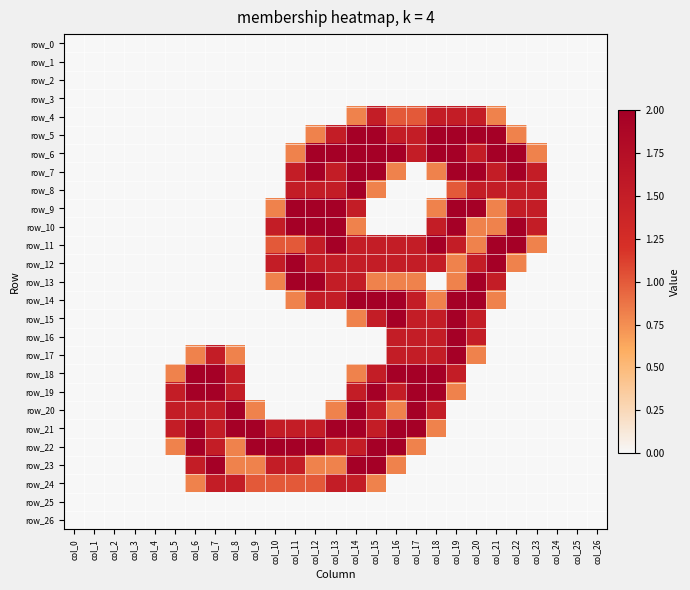

Reading right to left, what are all the values shown in this chart?

row_0: col_26=0.0	col_25=0.0	col_24=0.0	col_23=0.0	col_22=0.0	col_21=0.0	col_20=0.0	col_19=0.0	col_18=0.0	col_17=0.0	col_16=0.0	col_15=0.0	col_14=0.0	col_13=0.0	col_12=0.0	col_11=0.0	col_10=0.0	col_9=0.0	col_8=0.0	col_7=0.0	col_6=0.0	col_5=0.0	col_4=0.0	col_3=0.0	col_2=0.0	col_1=0.0	col_0=0.0
row_1: col_26=0.0	col_25=0.0	col_24=0.0	col_23=0.0	col_22=0.0	col_21=0.0	col_20=0.0	col_19=0.0	col_18=0.0	col_17=0.0	col_16=0.0	col_15=0.0	col_14=0.0	col_13=0.0	col_12=0.0	col_11=0.0	col_10=0.0	col_9=0.0	col_8=0.0	col_7=0.0	col_6=0.0	col_5=0.0	col_4=0.0	col_3=0.0	col_2=0.0	col_1=0.0	col_0=0.0
row_2: col_26=0.0	col_25=0.0	col_24=0.0	col_23=0.0	col_22=0.0	col_21=0.0	col_20=0.0	col_19=0.0	col_18=0.0	col_17=0.0	col_16=0.0	col_15=0.0	col_14=0.0	col_13=0.0	col_12=0.0	col_11=0.0	col_10=0.0	col_9=0.0	col_8=0.0	col_7=0.0	col_6=0.0	col_5=0.0	col_4=0.0	col_3=0.0	col_2=0.0	col_1=0.0	col_0=0.0
row_3: col_26=0.0	col_25=0.0	col_24=0.0	col_23=0.0	col_22=0.0	col_21=0.0	col_20=0.0	col_19=0.0	col_18=0.0	col_17=0.0	col_16=0.0	col_15=0.0	col_14=0.0	col_13=0.0	col_12=0.0	col_11=0.0	col_10=0.0	col_9=0.0	col_8=0.0	col_7=0.0	col_6=0.0	col_5=0.0	col_4=0.0	col_3=0.0	col_2=0.0	col_1=0.0	col_0=0.0
row_4: col_26=0.0	col_25=0.0	col_24=0.0	col_23=0.0	col_22=0.0	col_21=0.8	col_20=1.5	col_19=1.5	col_18=1.5	col_17=1.0	col_16=1.0	col_15=1.5	col_14=0.8	col_13=0.0	col_12=0.0	col_11=0.0	col_10=0.0	col_9=0.0	col_8=0.0	col_7=0.0	col_6=0.0	col_5=0.0	col_4=0.0	col_3=0.0	col_2=0.0	col_1=0.0	col_0=0.0
row_5: col_26=0.0	col_25=0.0	col_24=0.0	col_23=0.0	col_22=0.8	col_21=2.0	col_20=2.0	col_19=2.0	col_18=2.0	col_17=1.5	col_16=1.5	col_15=2.0	col_14=2.0	col_13=1.5	col_12=0.8	col_11=0.0	col_10=0.0	col_9=0.0	col_8=0.0	col_7=0.0	col_6=0.0	col_5=0.0	col_4=0.0	col_3=0.0	col_2=0.0	col_1=0.0	col_0=0.0
row_6: col_26=0.0	col_25=0.0	col_24=0.0	col_23=0.8	col_22=2.0	col_21=2.0	col_20=1.5	col_19=2.0	col_18=2.0	col_17=1.5	col_16=2.0	col_15=2.0	col_14=2.0	col_13=2.0	col_12=2.0	col_11=0.8	col_10=0.0	col_9=0.0	col_8=0.0	col_7=0.0	col_6=0.0	col_5=0.0	col_4=0.0	col_3=0.0	col_2=0.0	col_1=0.0	col_0=0.0
row_7: col_26=0.0	col_25=0.0	col_24=0.0	col_23=1.5	col_22=2.0	col_21=1.5	col_20=2.0	col_19=2.0	col_18=0.8	col_17=0.0	col_16=0.8	col_15=2.0	col_14=2.0	col_13=1.5	col_12=2.0	col_11=1.5	col_10=0.0	col_9=0.0	col_8=0.0	col_7=0.0	col_6=0.0	col_5=0.0	col_4=0.0	col_3=0.0	col_2=0.0	col_1=0.0	col_0=0.0
row_8: col_26=0.0	col_25=0.0	col_24=0.0	col_23=1.5	col_22=1.5	col_21=1.5	col_20=1.5	col_19=1.0	col_18=0.0	col_17=0.0	col_16=0.0	col_15=0.8	col_14=2.0	col_13=1.5	col_12=1.5	col_11=1.5	col_10=0.0	col_9=0.0	col_8=0.0	col_7=0.0	col_6=0.0	col_5=0.0	col_4=0.0	col_3=0.0	col_2=0.0	col_1=0.0	col_0=0.0
row_9: col_26=0.0	col_25=0.0	col_24=0.0	col_23=1.5	col_22=1.5	col_21=0.8	col_20=2.0	col_19=2.0	col_18=0.8	col_17=0.0	col_16=0.0	col_15=0.0	col_14=1.5	col_13=2.0	col_12=2.0	col_11=2.0	col_10=0.8	col_9=0.0	col_8=0.0	col_7=0.0	col_6=0.0	col_5=0.0	col_4=0.0	col_3=0.0	col_2=0.0	col_1=0.0	col_0=0.0
row_10: col_26=0.0	col_25=0.0	col_24=0.0	col_23=1.5	col_22=2.0	col_21=0.8	col_20=0.8	col_19=2.0	col_18=1.5	col_17=0.0	col_16=0.0	col_15=0.0	col_14=0.8	col_13=2.0	col_12=2.0	col_11=2.0	col_10=1.5	col_9=0.0	col_8=0.0	col_7=0.0	col_6=0.0	col_5=0.0	col_4=0.0	col_3=0.0	col_2=0.0	col_1=0.0	col_0=0.0
row_11: col_26=0.0	col_25=0.0	col_24=0.0	col_23=0.8	col_22=2.0	col_21=2.0	col_20=0.8	col_19=1.5	col_18=2.0	col_17=1.5	col_16=1.5	col_15=1.5	col_14=1.5	col_13=2.0	col_12=1.5	col_11=1.0	col_10=1.0	col_9=0.0	col_8=0.0	col_7=0.0	col_6=0.0	col_5=0.0	col_4=0.0	col_3=0.0	col_2=0.0	col_1=0.0	col_0=0.0
row_12: col_26=0.0	col_25=0.0	col_24=0.0	col_23=0.0	col_22=0.8	col_21=2.0	col_20=1.5	col_19=0.8	col_18=1.5	col_17=1.5	col_16=1.5	col_15=1.5	col_14=1.5	col_13=1.5	col_12=1.5	col_11=2.0	col_10=1.5	col_9=0.0	col_8=0.0	col_7=0.0	col_6=0.0	col_5=0.0	col_4=0.0	col_3=0.0	col_2=0.0	col_1=0.0	col_0=0.0
row_13: col_26=0.0	col_25=0.0	col_24=0.0	col_23=0.0	col_22=0.0	col_21=1.5	col_20=2.0	col_19=0.8	col_18=0.0	col_17=0.8	col_16=0.8	col_15=0.8	col_14=1.5	col_13=1.5	col_12=2.0	col_11=2.0	col_10=0.8	col_9=0.0	col_8=0.0	col_7=0.0	col_6=0.0	col_5=0.0	col_4=0.0	col_3=0.0	col_2=0.0	col_1=0.0	col_0=0.0
row_14: col_26=0.0	col_25=0.0	col_24=0.0	col_23=0.0	col_22=0.0	col_21=0.8	col_20=2.0	col_19=2.0	col_18=0.8	col_17=1.5	col_16=2.0	col_15=2.0	col_14=2.0	col_13=1.5	col_12=1.5	col_11=0.8	col_10=0.0	col_9=0.0	col_8=0.0	col_7=0.0	col_6=0.0	col_5=0.0	col_4=0.0	col_3=0.0	col_2=0.0	col_1=0.0	col_0=0.0
row_15: col_26=0.0	col_25=0.0	col_24=0.0	col_23=0.0	col_22=0.0	col_21=0.0	col_20=1.5	col_19=2.0	col_18=1.5	col_17=1.5	col_16=2.0	col_15=1.5	col_14=0.8	col_13=0.0	col_12=0.0	col_11=0.0	col_10=0.0	col_9=0.0	col_8=0.0	col_7=0.0	col_6=0.0	col_5=0.0	col_4=0.0	col_3=0.0	col_2=0.0	col_1=0.0	col_0=0.0
row_16: col_26=0.0	col_25=0.0	col_24=0.0	col_23=0.0	col_22=0.0	col_21=0.0	col_20=1.5	col_19=2.0	col_18=1.5	col_17=1.5	col_16=1.5	col_15=0.0	col_14=0.0	col_13=0.0	col_12=0.0	col_11=0.0	col_10=0.0	col_9=0.0	col_8=0.0	col_7=0.0	col_6=0.0	col_5=0.0	col_4=0.0	col_3=0.0	col_2=0.0	col_1=0.0	col_0=0.0
row_17: col_26=0.0	col_25=0.0	col_24=0.0	col_23=0.0	col_22=0.0	col_21=0.0	col_20=0.8	col_19=2.0	col_18=1.5	col_17=1.5	col_16=1.5	col_15=0.0	col_14=0.0	col_13=0.0	col_12=0.0	col_11=0.0	col_10=0.0	col_9=0.0	col_8=0.8	col_7=1.5	col_6=0.8	col_5=0.0	col_4=0.0	col_3=0.0	col_2=0.0	col_1=0.0	col_0=0.0
row_18: col_26=0.0	col_25=0.0	col_24=0.0	col_23=0.0	col_22=0.0	col_21=0.0	col_20=0.0	col_19=1.5	col_18=2.0	col_17=2.0	col_16=2.0	col_15=1.5	col_14=0.8	col_13=0.0	col_12=0.0	col_11=0.0	col_10=0.0	col_9=0.0	col_8=1.5	col_7=2.0	col_6=2.0	col_5=0.8	col_4=0.0	col_3=0.0	col_2=0.0	col_1=0.0	col_0=0.0
row_19: col_26=0.0	col_25=0.0	col_24=0.0	col_23=0.0	col_22=0.0	col_21=0.0	col_20=0.0	col_19=0.8	col_18=2.0	col_17=2.0	col_16=1.5	col_15=2.0	col_14=1.5	col_13=0.0	col_12=0.0	col_11=0.0	col_10=0.0	col_9=0.0	col_8=1.5	col_7=2.0	col_6=2.0	col_5=1.5	col_4=0.0	col_3=0.0	col_2=0.0	col_1=0.0	col_0=0.0
row_20: col_26=0.0	col_25=0.0	col_24=0.0	col_23=0.0	col_22=0.0	col_21=0.0	col_20=0.0	col_19=0.0	col_18=1.5	col_17=2.0	col_16=0.8	col_15=1.5	col_14=2.0	col_13=0.8	col_12=0.0	col_11=0.0	col_10=0.0	col_9=0.8	col_8=2.0	col_7=1.5	col_6=1.5	col_5=1.5	col_4=0.0	col_3=0.0	col_2=0.0	col_1=0.0	col_0=0.0
row_21: col_26=0.0	col_25=0.0	col_24=0.0	col_23=0.0	col_22=0.0	col_21=0.0	col_20=0.0	col_19=0.0	col_18=0.8	col_17=2.0	col_16=2.0	col_15=1.5	col_14=2.0	col_13=2.0	col_12=1.5	col_11=1.5	col_10=1.5	col_9=2.0	col_8=2.0	col_7=1.5	col_6=2.0	col_5=1.5	col_4=0.0	col_3=0.0	col_2=0.0	col_1=0.0	col_0=0.0
row_22: col_26=0.0	col_25=0.0	col_24=0.0	col_23=0.0	col_22=0.0	col_21=0.0	col_20=0.0	col_19=0.0	col_18=0.0	col_17=0.8	col_16=2.0	col_15=2.0	col_14=1.5	col_13=1.5	col_12=2.0	col_11=2.0	col_10=2.0	col_9=2.0	col_8=0.8	col_7=1.5	col_6=2.0	col_5=0.8	col_4=0.0	col_3=0.0	col_2=0.0	col_1=0.0	col_0=0.0
row_23: col_26=0.0	col_25=0.0	col_24=0.0	col_23=0.0	col_22=0.0	col_21=0.0	col_20=0.0	col_19=0.0	col_18=0.0	col_17=0.0	col_16=0.8	col_15=2.0	col_14=2.0	col_13=0.8	col_12=0.8	col_11=1.5	col_10=1.5	col_9=0.8	col_8=0.8	col_7=2.0	col_6=1.5	col_5=0.0	col_4=0.0	col_3=0.0	col_2=0.0	col_1=0.0	col_0=0.0
row_24: col_26=0.0	col_25=0.0	col_24=0.0	col_23=0.0	col_22=0.0	col_21=0.0	col_20=0.0	col_19=0.0	col_18=0.0	col_17=0.0	col_16=0.0	col_15=0.8	col_14=1.5	col_13=1.5	col_12=1.0	col_11=1.0	col_10=1.0	col_9=1.0	col_8=1.5	col_7=1.5	col_6=0.8	col_5=0.0	col_4=0.0	col_3=0.0	col_2=0.0	col_1=0.0	col_0=0.0
row_25: col_26=0.0	col_25=0.0	col_24=0.0	col_23=0.0	col_22=0.0	col_21=0.0	col_20=0.0	col_19=0.0	col_18=0.0	col_17=0.0	col_16=0.0	col_15=0.0	col_14=0.0	col_13=0.0	col_12=0.0	col_11=0.0	col_10=0.0	col_9=0.0	col_8=0.0	col_7=0.0	col_6=0.0	col_5=0.0	col_4=0.0	col_3=0.0	col_2=0.0	col_1=0.0	col_0=0.0
row_26: col_26=0.0	col_25=0.0	col_24=0.0	col_23=0.0	col_22=0.0	col_21=0.0	col_20=0.0	col_19=0.0	col_18=0.0	col_17=0.0	col_16=0.0	col_15=0.0	col_14=0.0	col_13=0.0	col_12=0.0	col_11=0.0	col_10=0.0	col_9=0.0	col_8=0.0	col_7=0.0	col_6=0.0	col_5=0.0	col_4=0.0	col_3=0.0	col_2=0.0	col_1=0.0	col_0=0.0